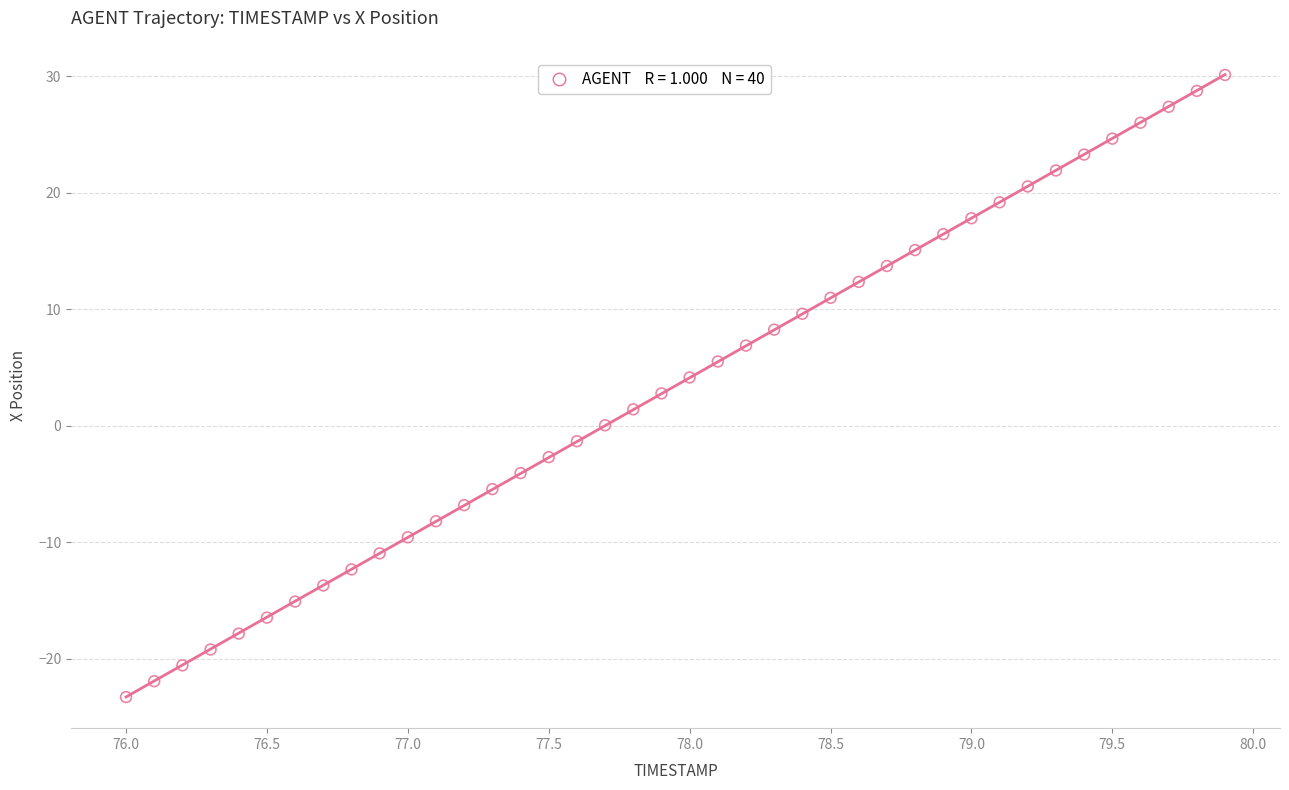

What is the range of Y values (max minus min)?

53.4